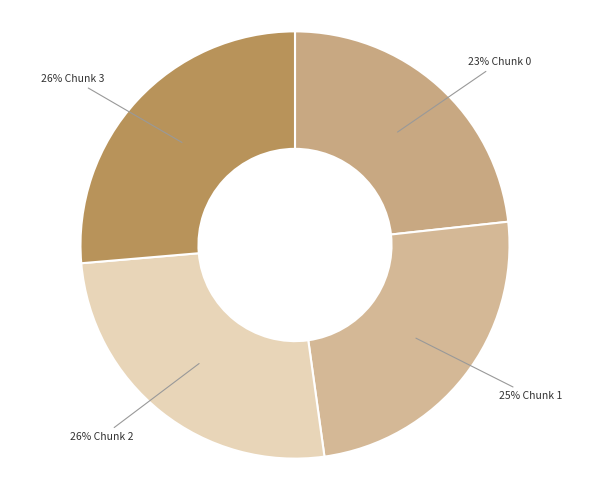

To the nearest percent, what is the difference between the largest and smallest slice percentages?

3%